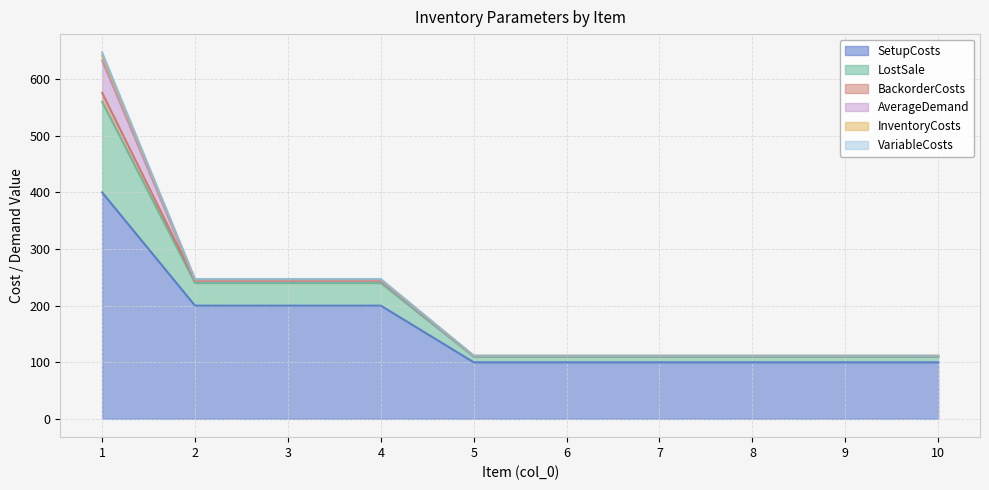

True or false: BackorderCosts has more than 0 interior local peaks.

False